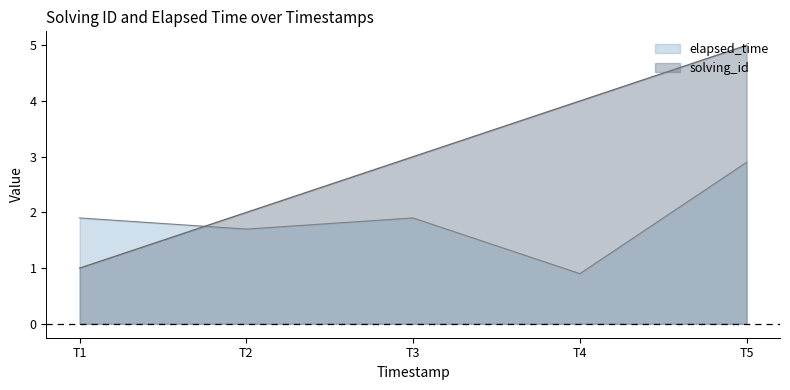

What are all the series names shown in the legend?

elapsed_time, solving_id